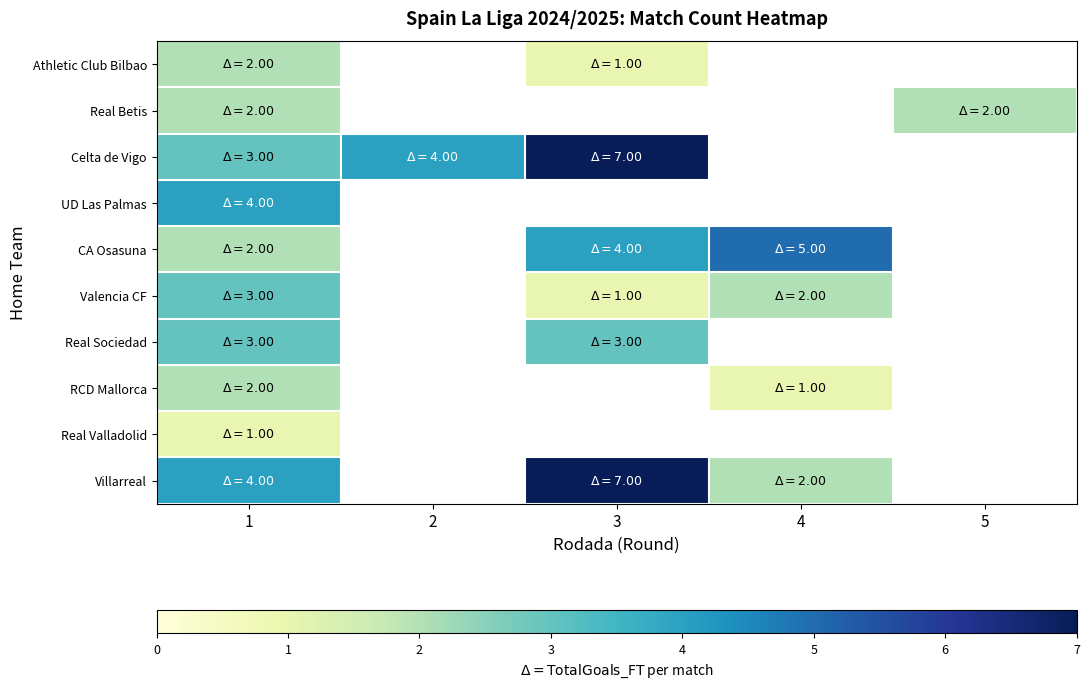

Reading left to right, transcribe all the data shown in this chart.

Athletic Club Bilbao: 1=2	2=0	3=1	4=0	5=0
Real Betis: 1=2	2=0	3=0	4=0	5=2
Celta de Vigo: 1=3	2=4	3=7	4=0	5=0
UD Las Palmas: 1=4	2=0	3=0	4=0	5=0
CA Osasuna: 1=2	2=0	3=4	4=5	5=0
Valencia CF: 1=3	2=0	3=1	4=2	5=0
Real Sociedad: 1=3	2=0	3=3	4=0	5=0
RCD Mallorca: 1=2	2=0	3=0	4=1	5=0
Real Valladolid: 1=1	2=0	3=0	4=0	5=0
Villarreal: 1=4	2=0	3=7	4=2	5=0